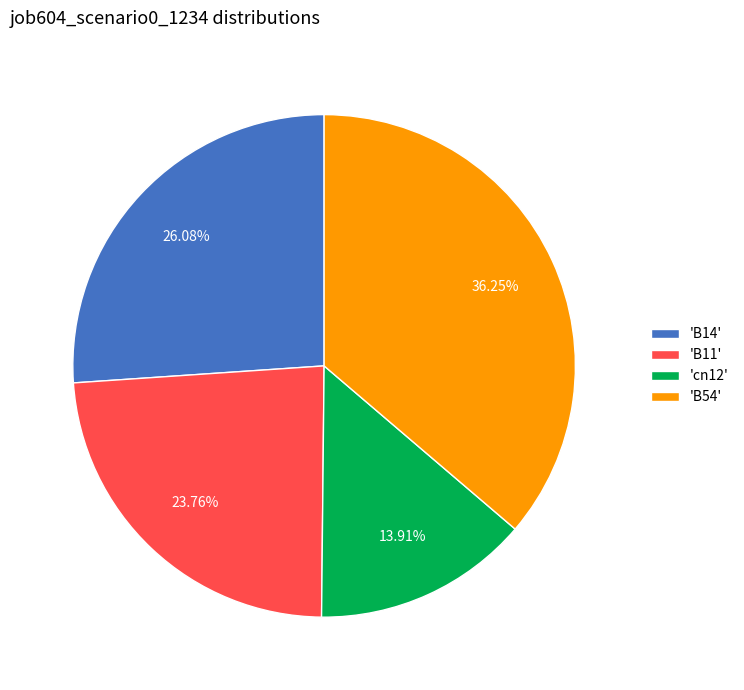

Rank the categories by value from highest to lowest.

'B54', 'B14', 'B11', 'cn12'